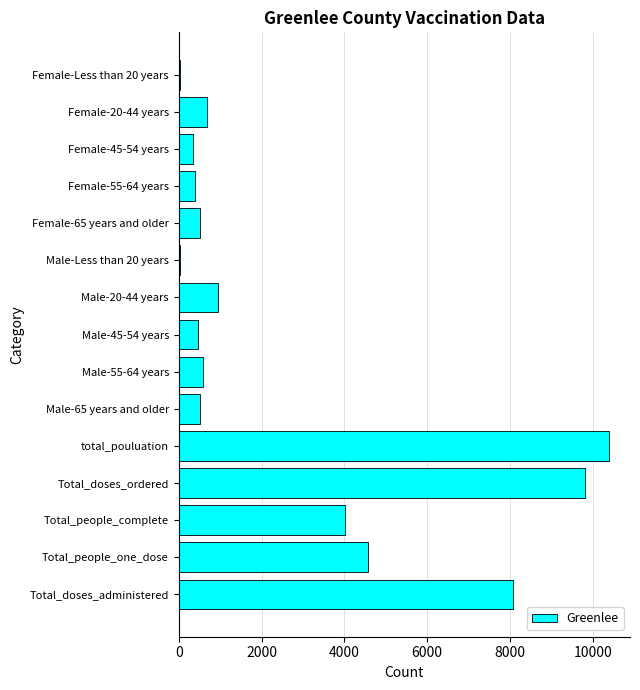

Read the value at Total_doses_administered.

8064